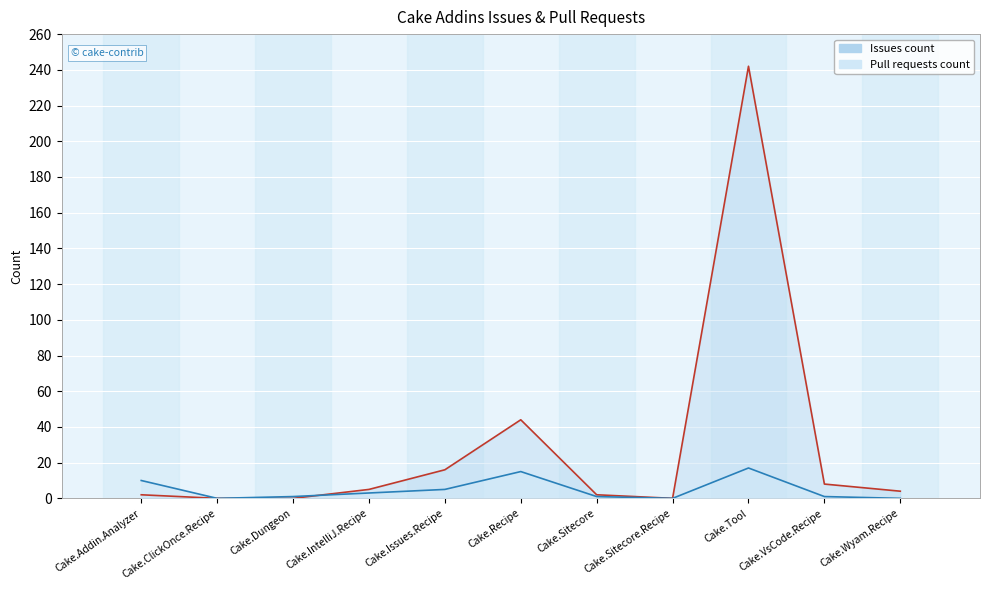

Between which two adjacent categories do Pull requests count and Issues count first intersect?

Cake.Dungeon and Cake.IntelliJ.Recipe